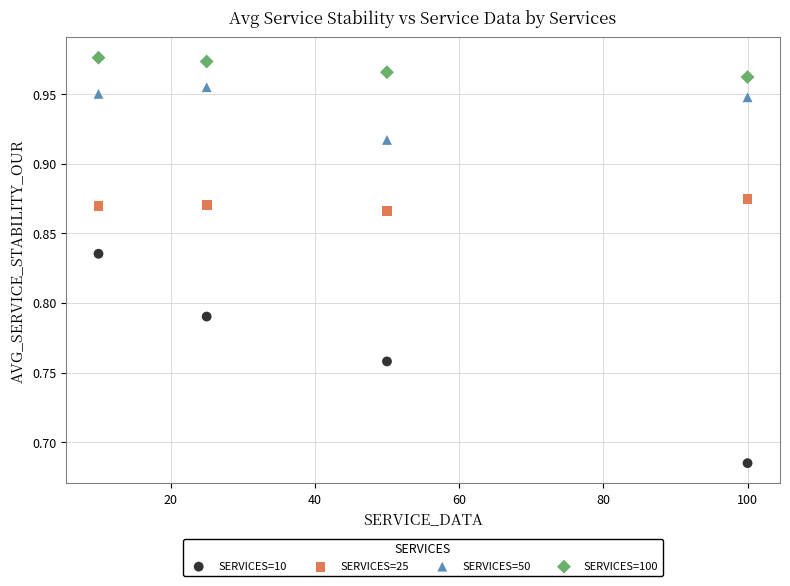

Which series contains the highest Y value?

SERVICES=100